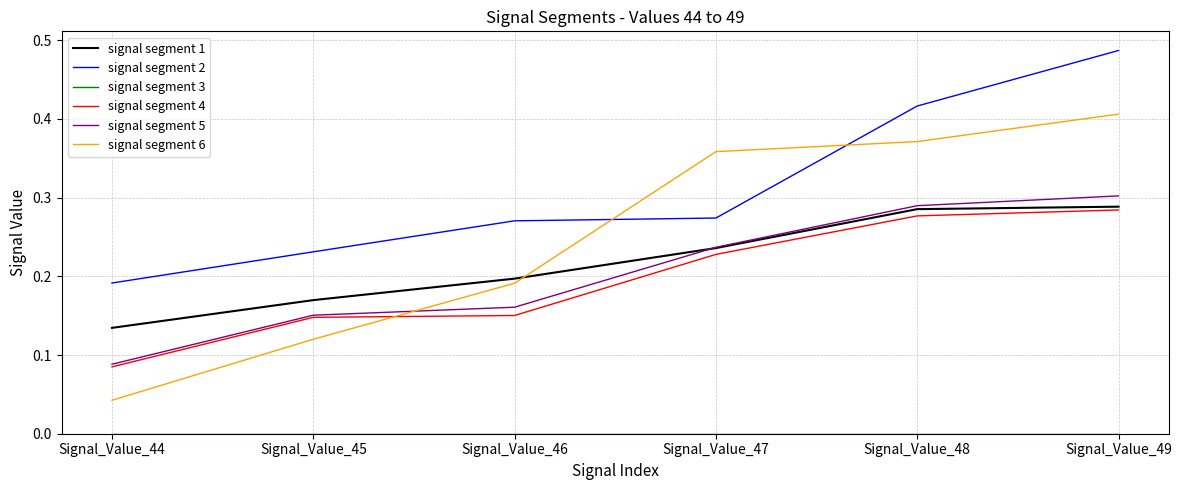

Between which two adjacent categories do signal segment 6 and signal segment 2 first intersect?

Signal_Value_46 and Signal_Value_47